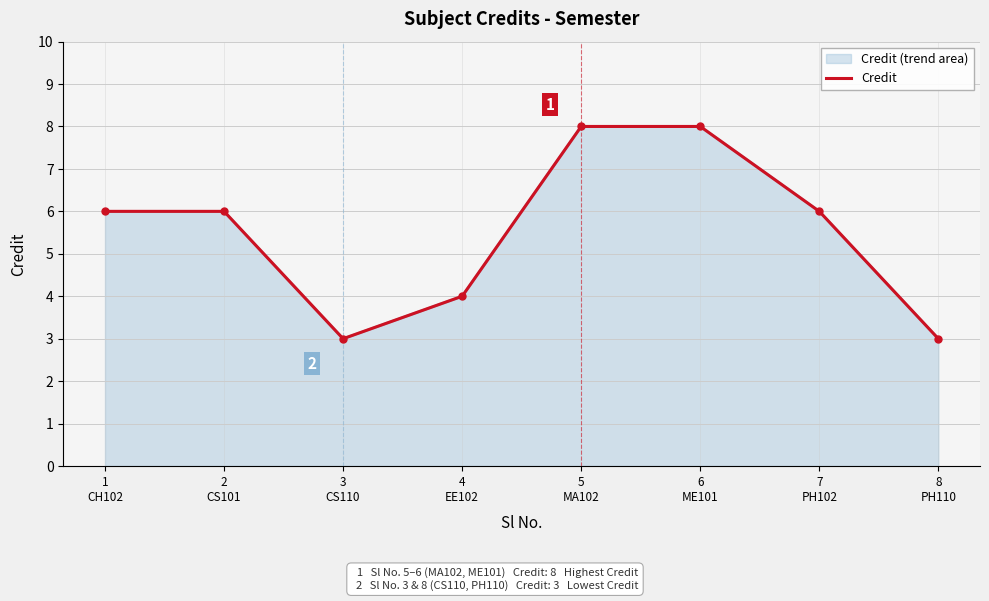

True or false: the data has more than 0 interior local peaks.

False